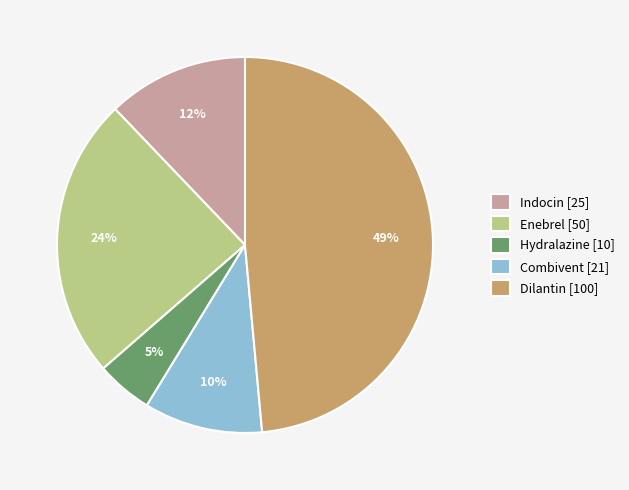

How many slices are in this pie chart?

5